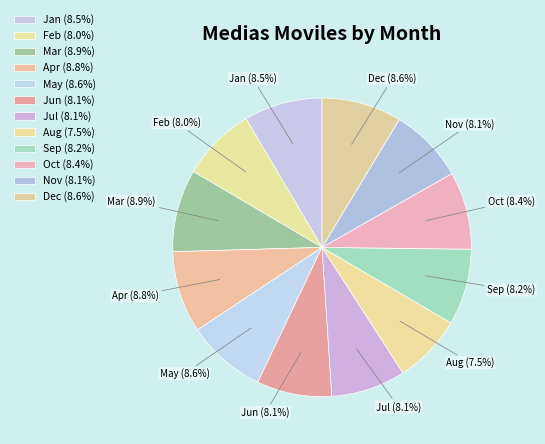

Which has a higher value, Sep (8.2%) or Aug (7.5%)?

Sep (8.2%)